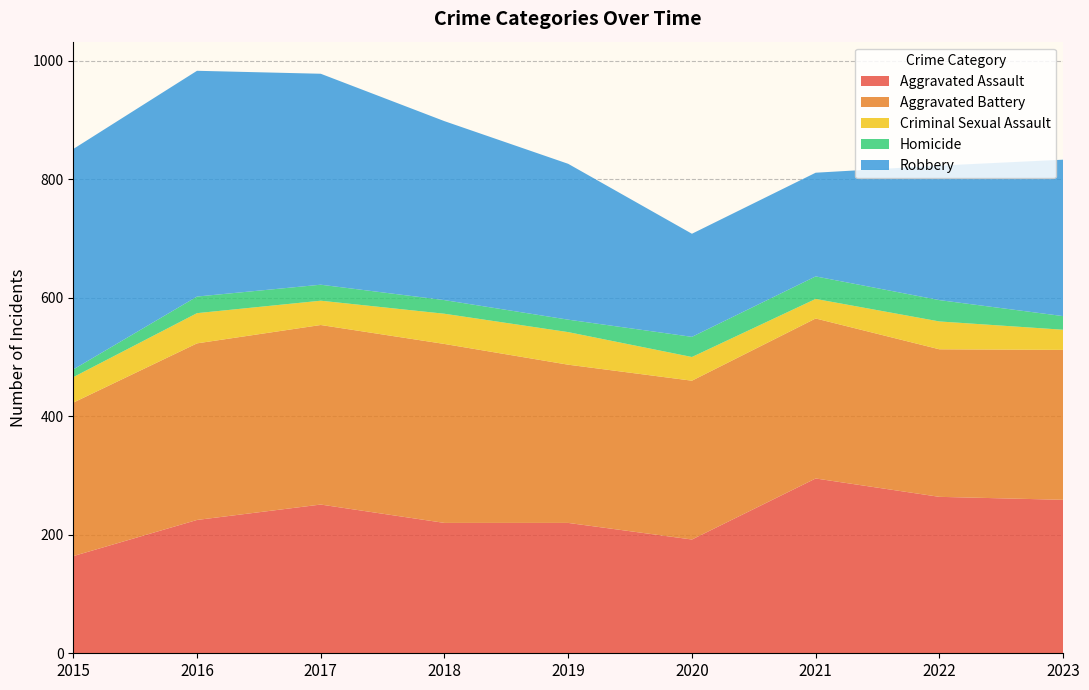

Reading left to right, transcribe all the data shown in this chart.

Aggravated Assault: 2015=164	2016=225	2017=251	2018=220	2019=220	2020=192	2021=295	2022=264	2023=259
Aggravated Battery: 2015=259	2016=298	2017=303	2018=302	2019=267	2020=268	2021=270	2022=249	2023=253
Criminal Sexual Assault: 2015=43	2016=51	2017=41	2018=51	2019=55	2020=40	2021=33	2022=47	2023=34
Homicide: 2015=13	2016=28	2017=27	2018=23	2019=21	2020=34	2021=38	2022=36	2023=23
Robbery: 2015=372	2016=381	2017=356	2018=302	2019=263	2020=174	2021=175	2022=227	2023=264